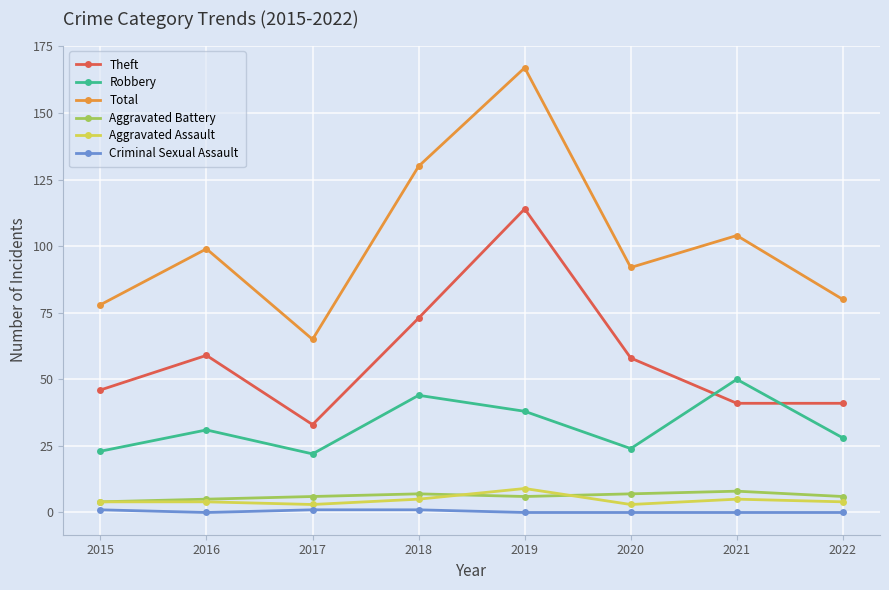

What are all the series names shown in the legend?

Theft, Robbery, Total, Aggravated Battery, Aggravated Assault, Criminal Sexual Assault